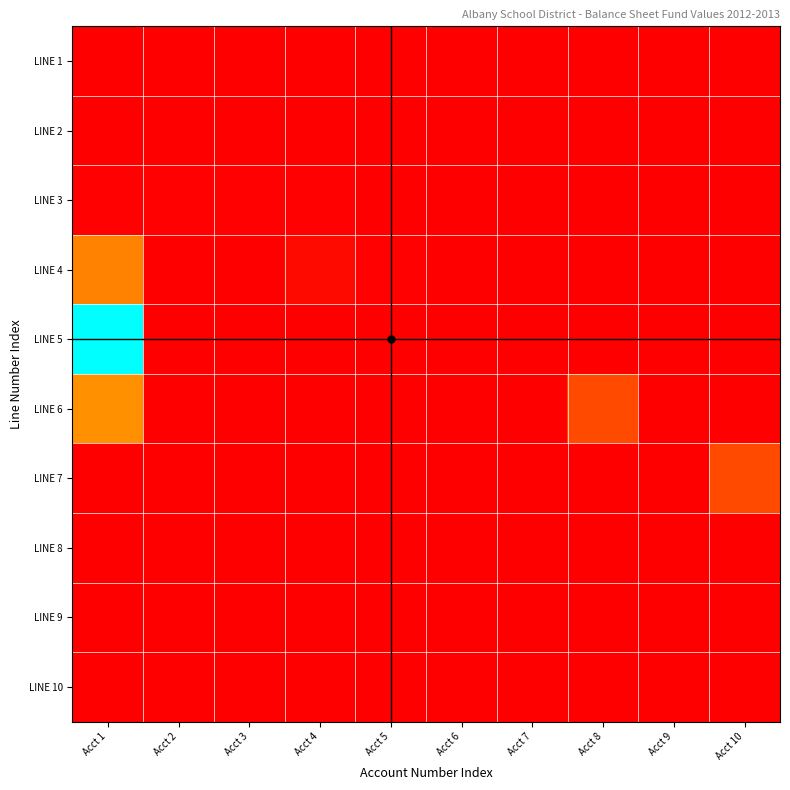

Reading right to left, extract all data points from this chart.

LINE 1: Acct 10=0.0	Acct 9=0.0	Acct 8=0.0	Acct 7=0.0	Acct 6=0.0	Acct 5=0.0	Acct 4=0.0	Acct 3=0.0	Acct 2=0.0	Acct 1=0.0
LINE 2: Acct 10=0.0	Acct 9=0.0	Acct 8=0.0	Acct 7=0.0	Acct 6=0.0	Acct 5=0.0	Acct 4=0.0	Acct 3=0.0	Acct 2=0.0	Acct 1=0.0
LINE 3: Acct 10=0.0	Acct 9=0.0	Acct 8=0.0	Acct 7=0.0	Acct 6=0.0	Acct 5=0.0	Acct 4=0.0	Acct 3=0.0	Acct 2=0.0	Acct 1=0.0
LINE 4: Acct 10=0.0	Acct 9=0.0	Acct 8=0.0	Acct 7=0.0	Acct 6=0.0	Acct 5=0.0	Acct 4=0.0	Acct 3=0.0	Acct 2=0.0	Acct 1=0.3
LINE 5: Acct 10=0.0	Acct 9=0.0	Acct 8=0.0	Acct 7=0.0	Acct 6=0.0	Acct 5=0.0	Acct 4=0.0	Acct 3=0.0	Acct 2=0.0	Acct 1=1.0
LINE 6: Acct 10=0.0	Acct 9=0.0	Acct 8=0.1	Acct 7=0.0	Acct 6=0.0	Acct 5=0.0	Acct 4=0.0	Acct 3=0.0	Acct 2=0.0	Acct 1=0.3
LINE 7: Acct 10=0.1	Acct 9=0.0	Acct 8=0.0	Acct 7=0.0	Acct 6=0.0	Acct 5=0.0	Acct 4=0.0	Acct 3=0.0	Acct 2=0.0	Acct 1=0.0
LINE 8: Acct 10=0.0	Acct 9=0.0	Acct 8=0.0	Acct 7=0.0	Acct 6=0.0	Acct 5=0.0	Acct 4=0.0	Acct 3=0.0	Acct 2=0.0	Acct 1=0.0
LINE 9: Acct 10=0.0	Acct 9=0.0	Acct 8=0.0	Acct 7=0.0	Acct 6=0.0	Acct 5=0.0	Acct 4=0.0	Acct 3=0.0	Acct 2=0.0	Acct 1=0.0
LINE 10: Acct 10=0.0	Acct 9=0.0	Acct 8=0.0	Acct 7=0.0	Acct 6=0.0	Acct 5=0.0	Acct 4=0.0	Acct 3=0.0	Acct 2=0.0	Acct 1=0.0